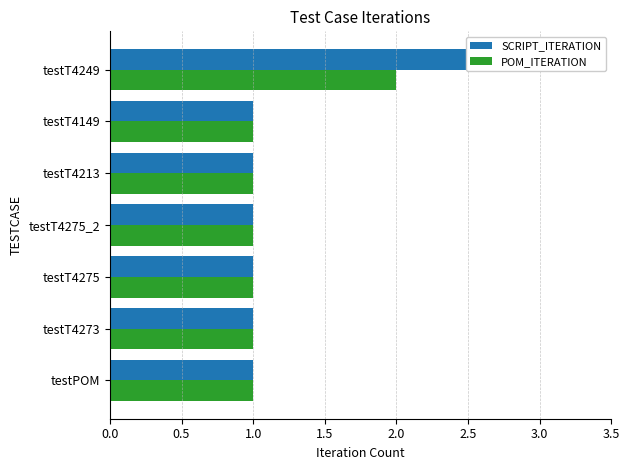

What is the maximum value for POM_ITERATION?

2